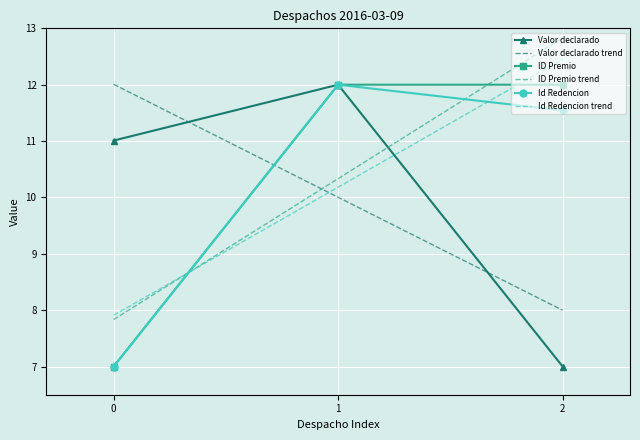

What is the value of the ID Premio point at the 3rd from the left?

12.0